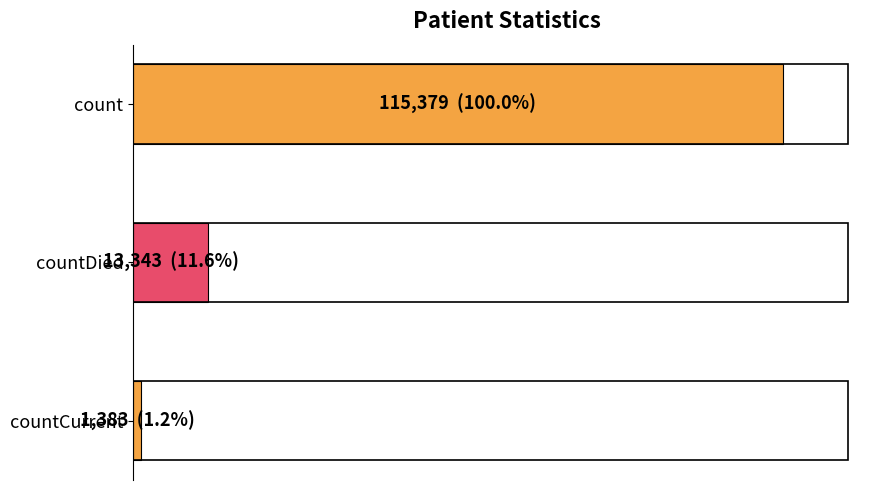

Are the bars horizontal?

Yes